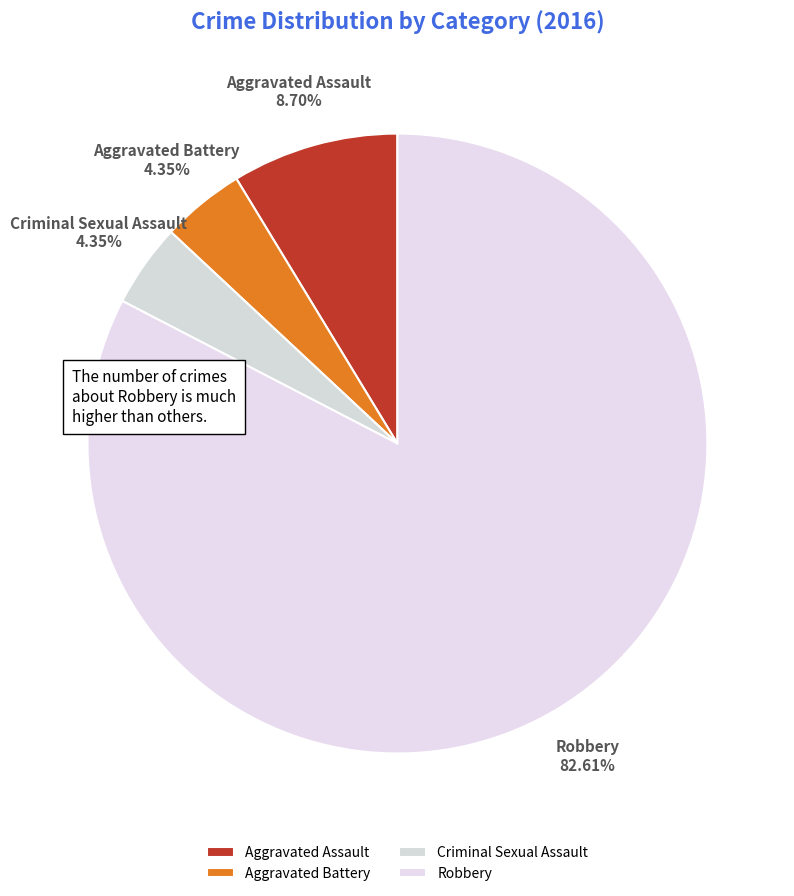

To the nearest percent, what is the difference between the largest and smallest slice percentages?

78%